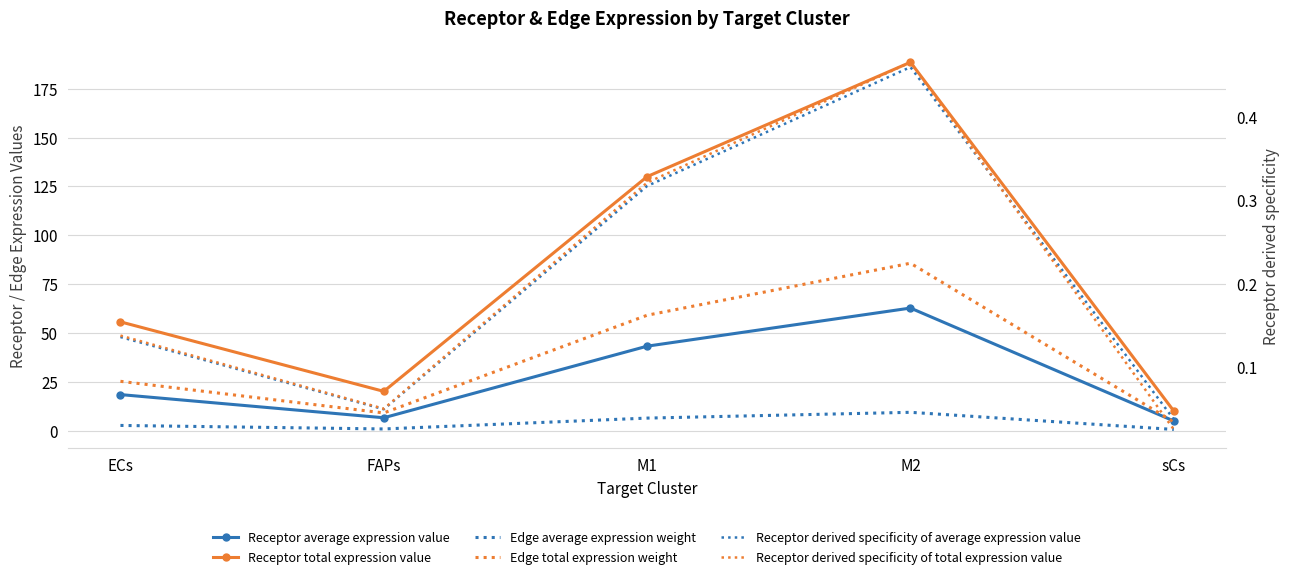

Reading left to right, list all the values displayed in this chart.

Receptor average expression value: ECs=18.6	FAPs=6.7	M1=43.3	M2=62.8	sCs=5.1
Receptor total expression value: ECs=55.8	FAPs=20.2	M1=130.0	M2=188.5	sCs=10.2
Edge average expression weight: ECs=2.8	FAPs=1.0	M1=6.6	M2=9.5	sCs=0.8
Edge total expression weight: ECs=25.4	FAPs=9.2	M1=59.2	M2=85.8	sCs=4.6
Receptor derived specificity of average expression value: ECs=0.1	FAPs=0.0	M1=0.3	M2=0.5	sCs=0.0
Receptor derived specificity of total expression value: ECs=0.1	FAPs=0.1	M1=0.3	M2=0.5	sCs=0.0